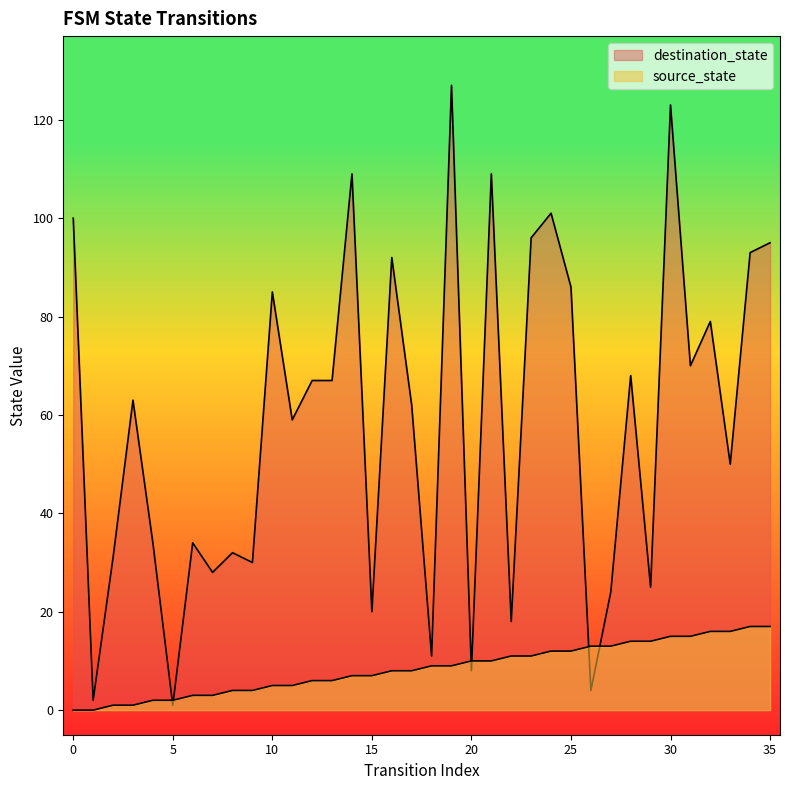

What is the total value across all series at 25?

98